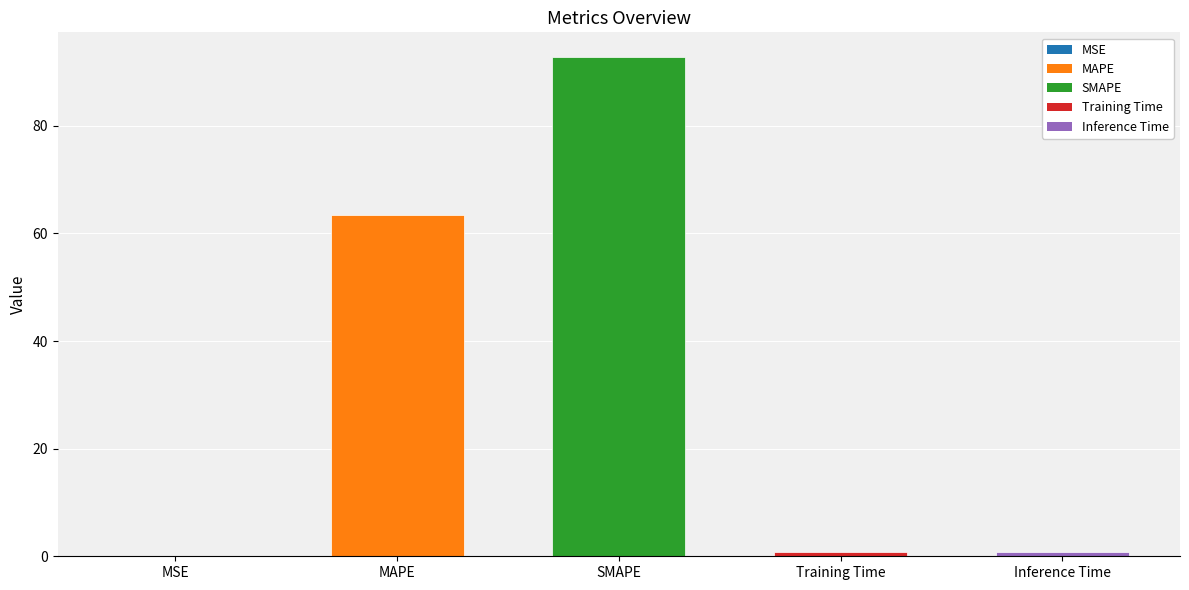

At which label is the value closest to 46?

MAPE